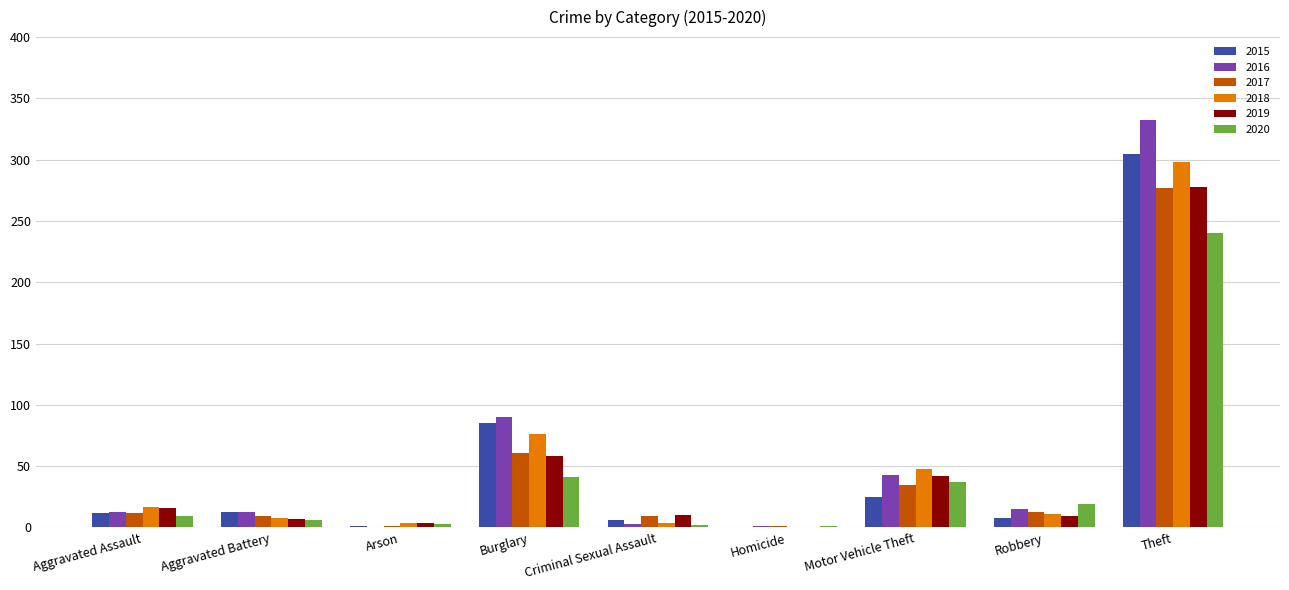

What is the maximum value for 2020?

240